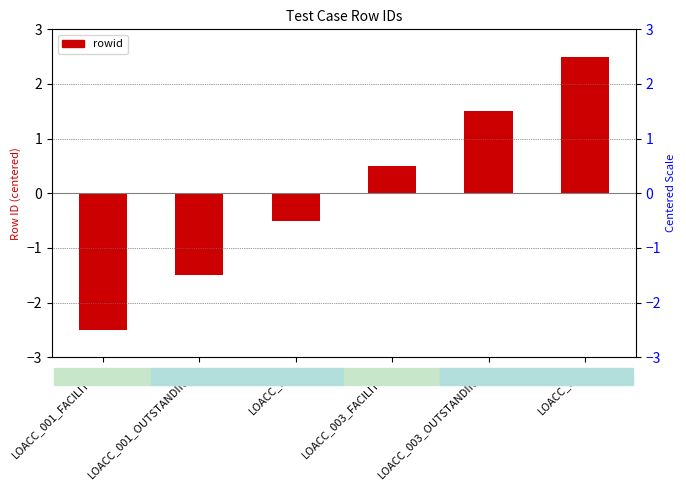

Between LOACC_003_OUTSTANDINGS and LOACC_001_FACILITIES, which is larger?

LOACC_003_OUTSTANDINGS